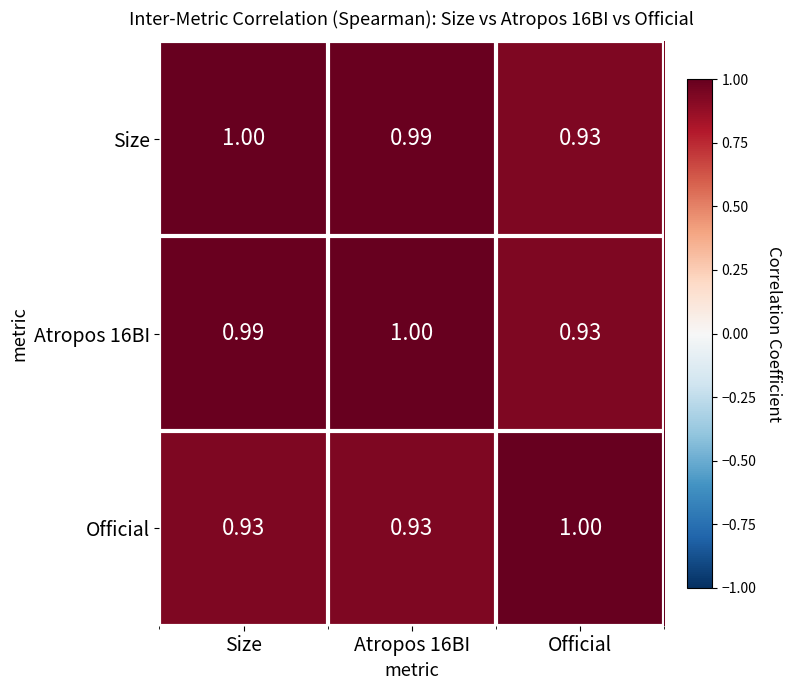

At which label does Official reach its peak?

Official